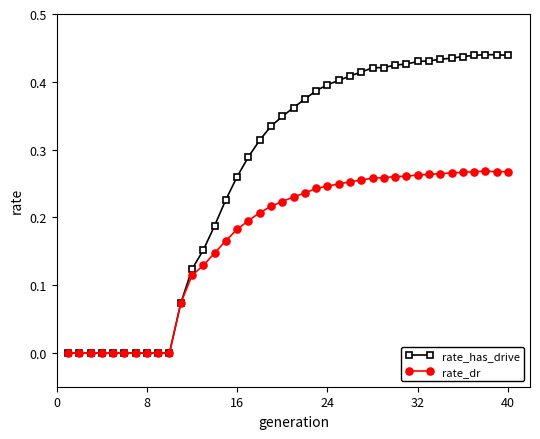

Which series has the widest spread of values?

rate_has_drive